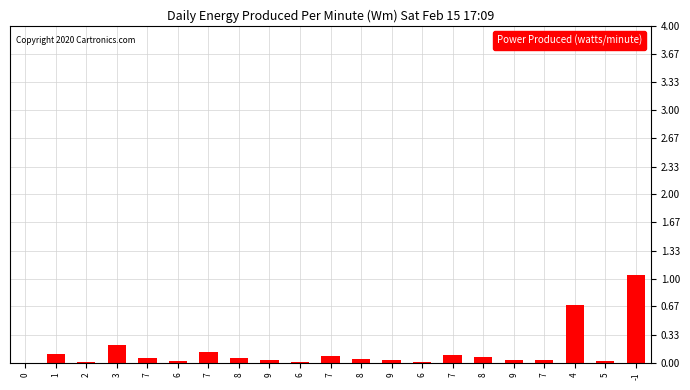

What is the difference between the maximum and minimum values?

1.0